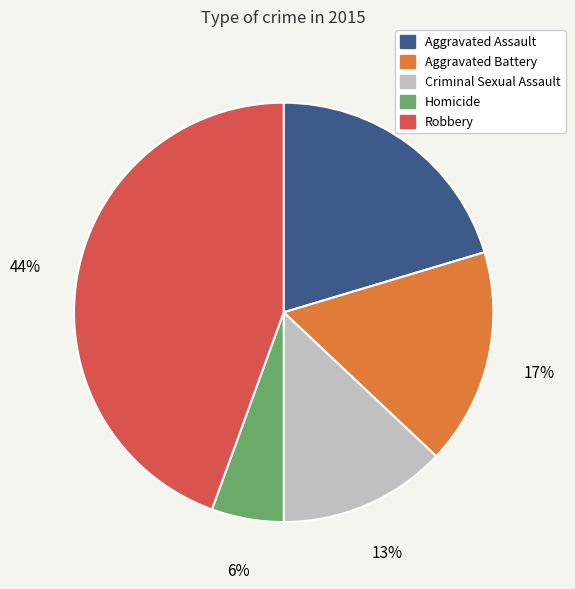

Is the sum of Aggravated Assault and Criminal Sexual Assault greater than half?

No